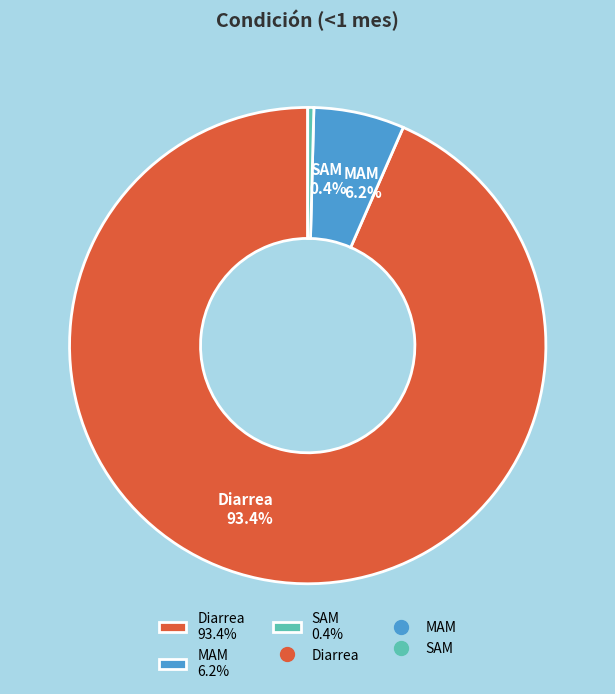

To the nearest percent, what is the difference between the SAM and MAM slice percentages?

6%